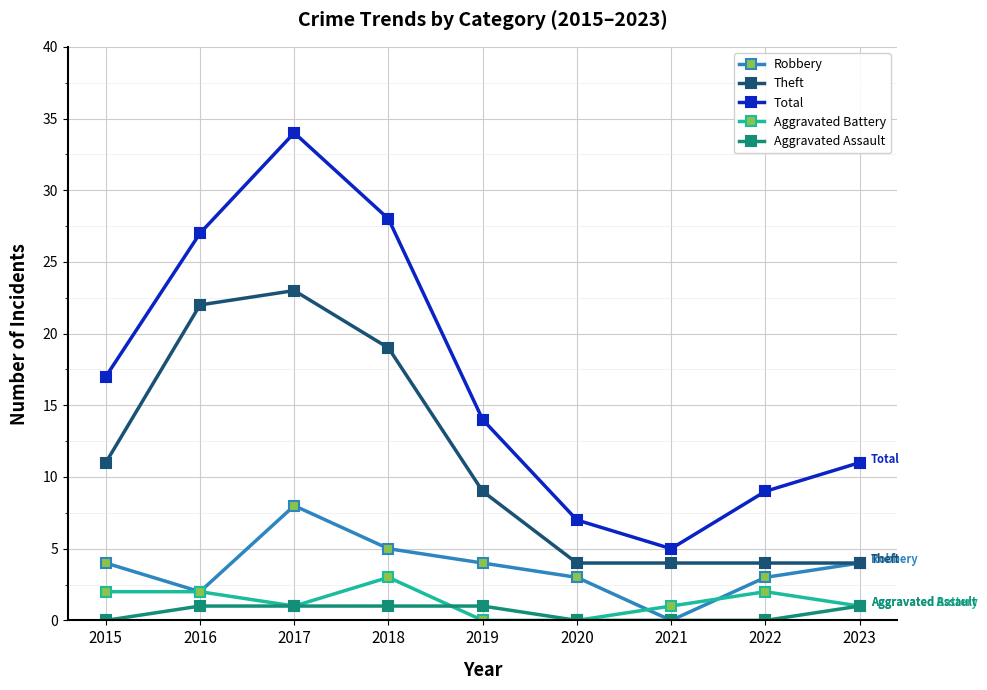

What is the value of the Theft point at the 5th from the left?

9